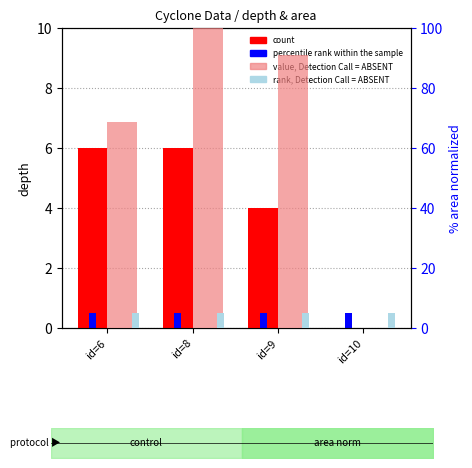

Which label corresponds to the smallest value in the chart?

id=10